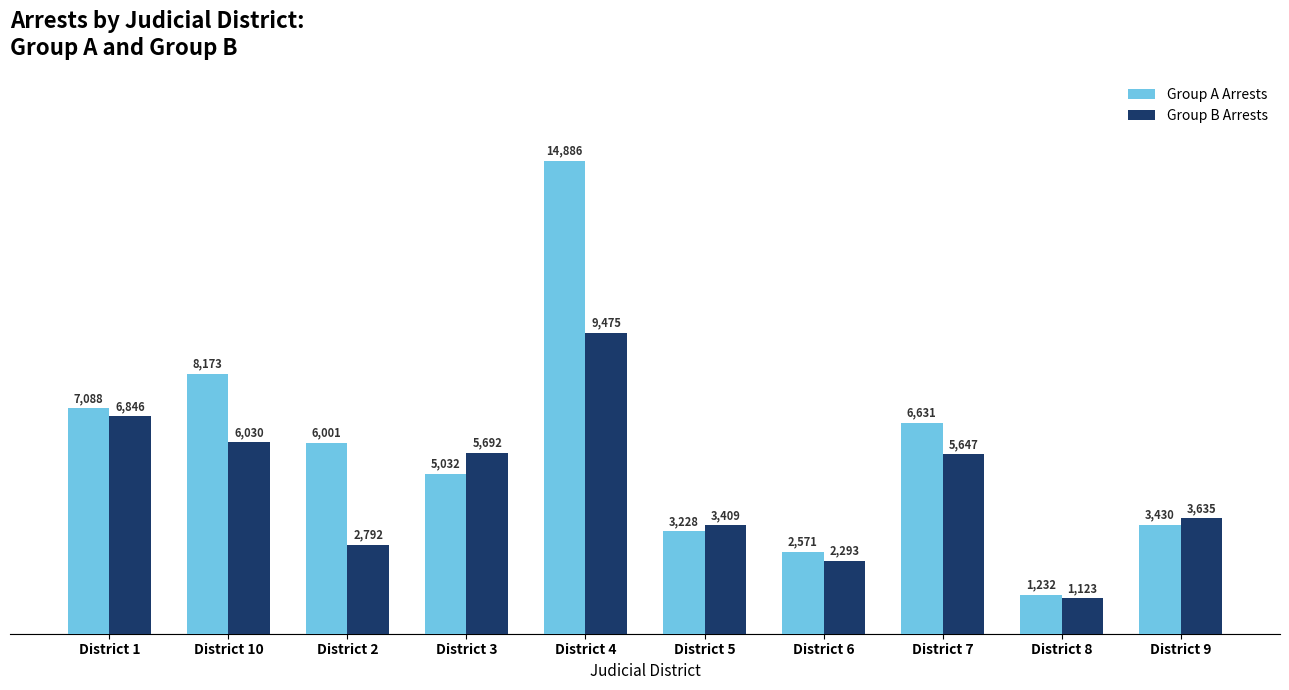

Reading left to right, extract all data points from this chart.

Group A Arrests: 7088	8173	6001	5032	14886	3228	2571	6631	1232	3430
Group B Arrests: 6846	6030	2792	5692	9475	3409	2293	5647	1123	3635